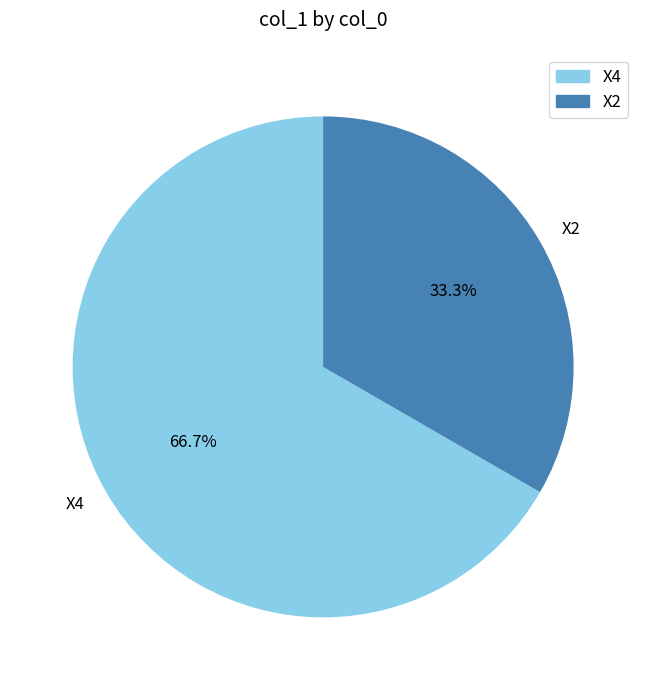

What is the total percentage of X4 and X2?

100.0%